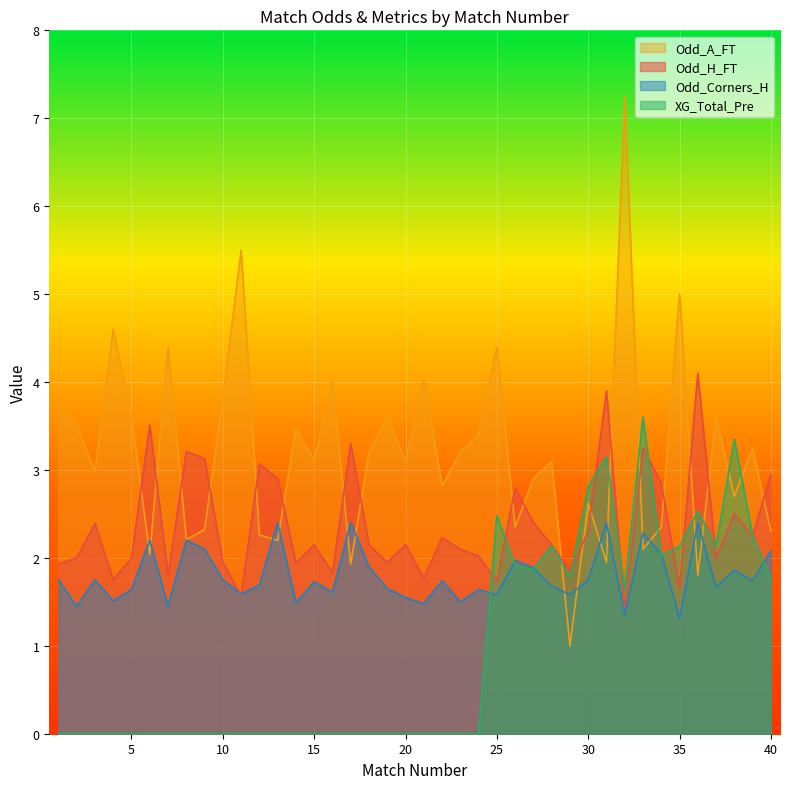

Count the number of categories in the chart.

40